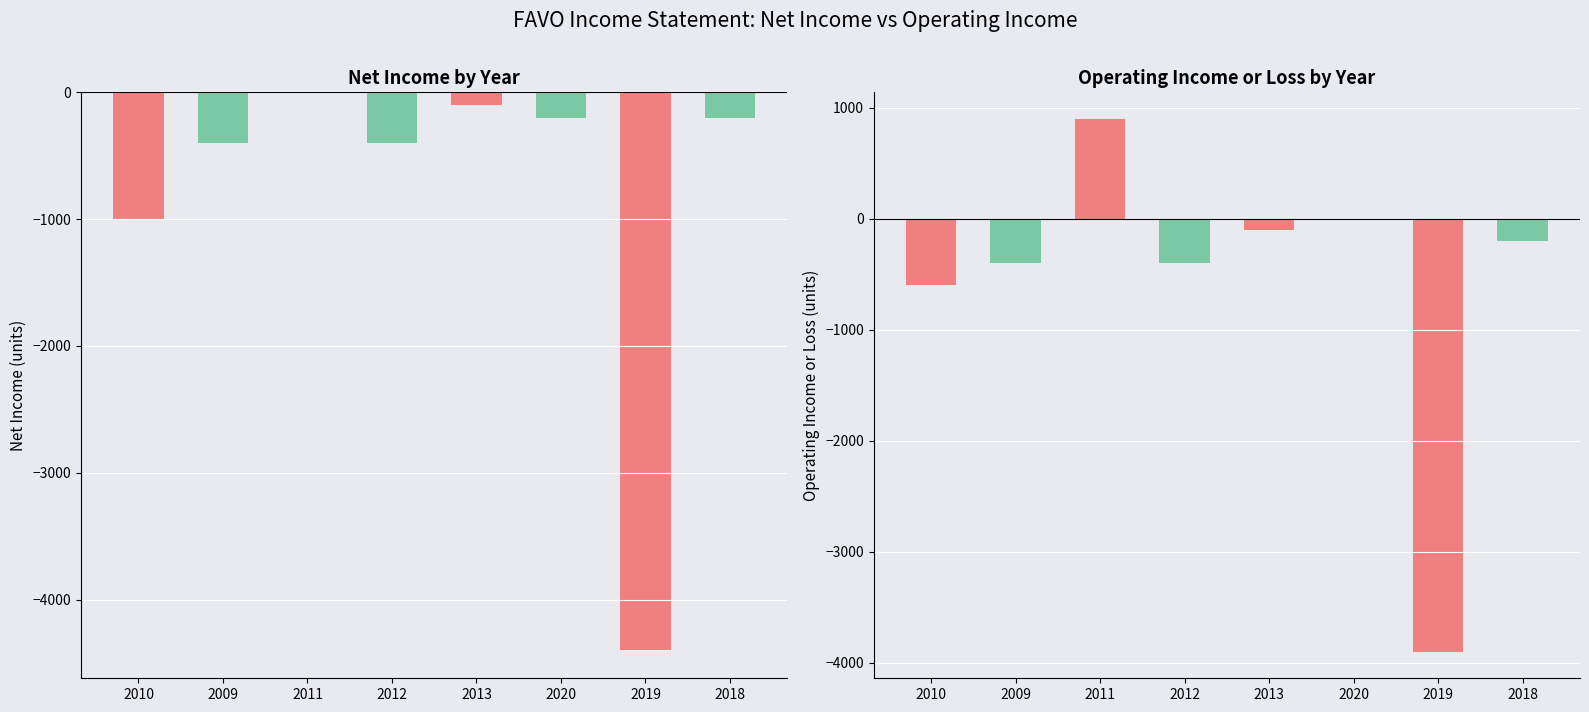

How many data points does each series have?

8